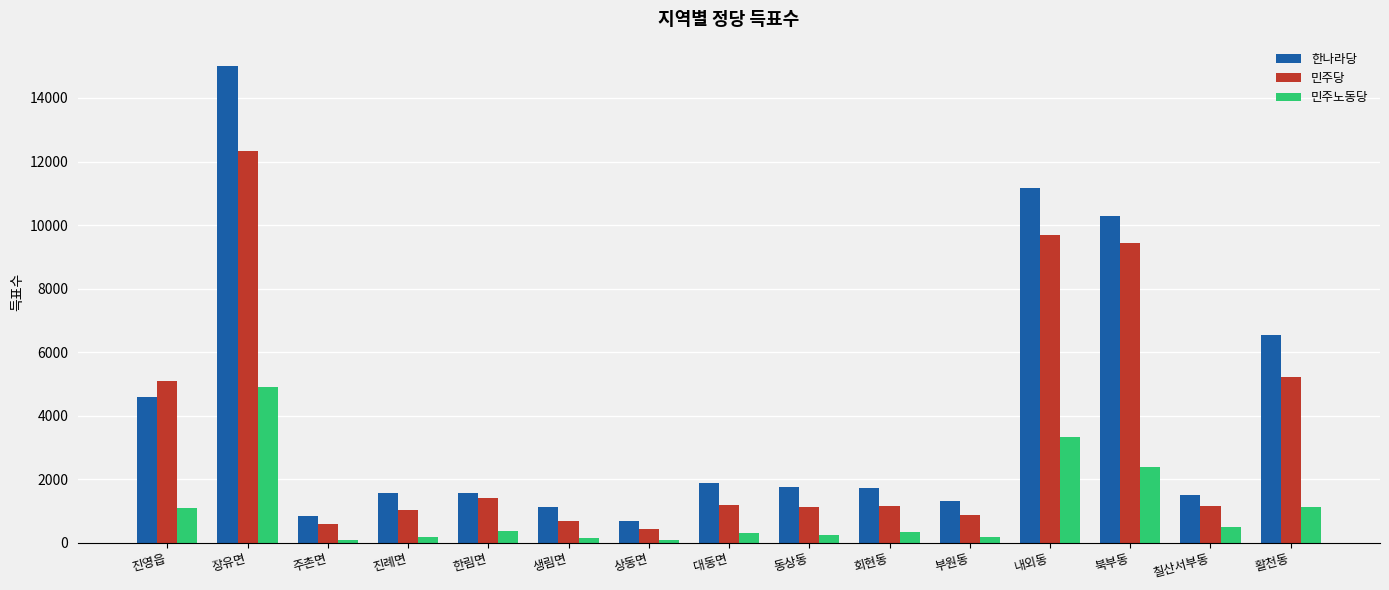

Is the value of 민주노동당 at 회현동 greater than the value of 한나라당 at 북부동?

No